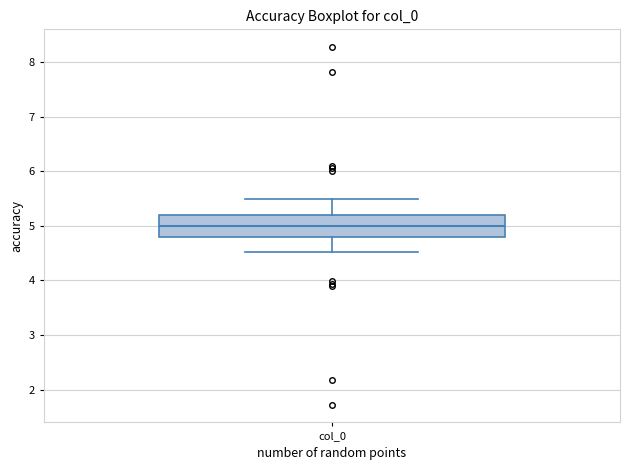

Read this box plot against the y-axis: the position of the median line, the range covered by the box, and the ends of both whiskers. The values are not printed on the chart, so give them approximately, as read against the axis.

median 5.0, box 4.8 to 5.2, whiskers 4.5 to 5.5